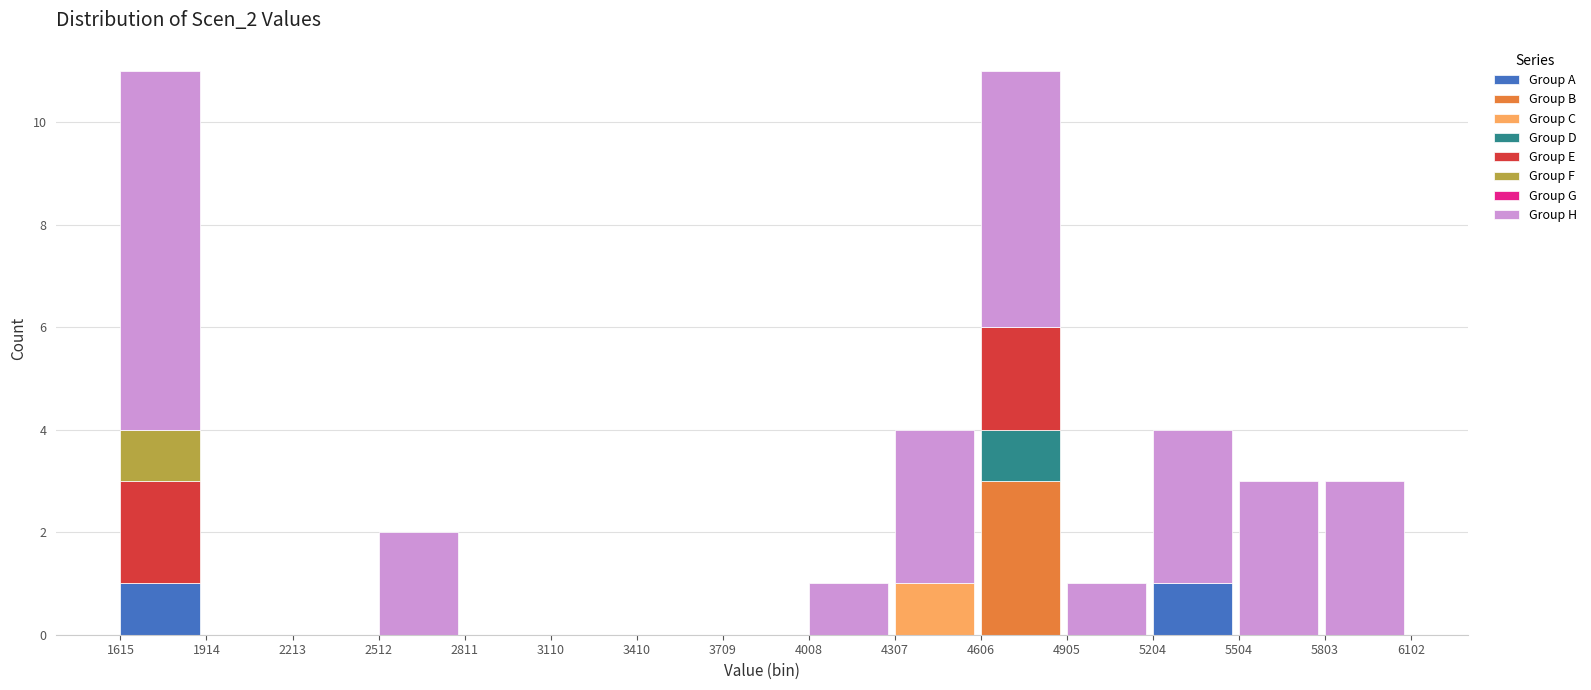

The Group A series shows 0 at 4606. True or false?

True